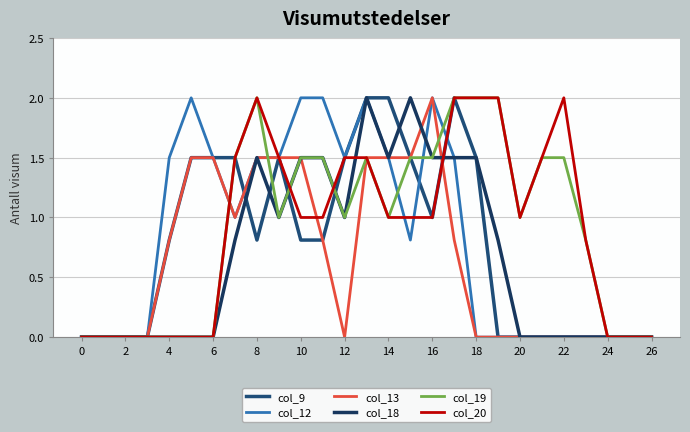

True or false: col_13 and col_12 intersect in this chart.

False